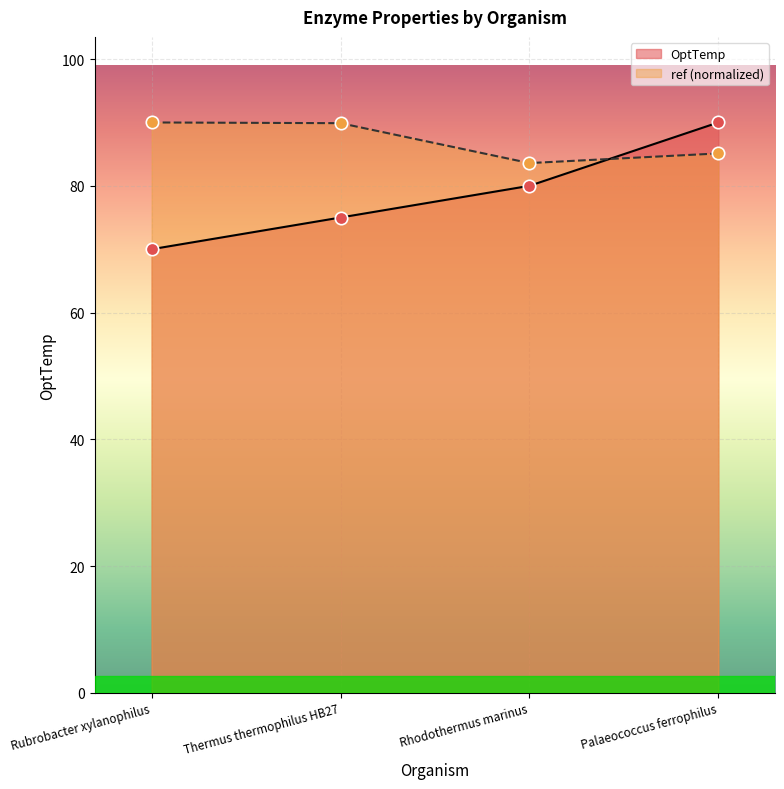

At how many categories does at least one series exceed 74?

4